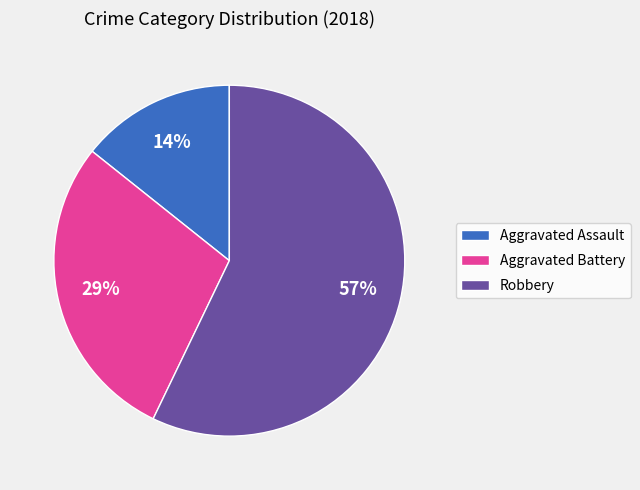

What is the ratio of the value at Aggravated Battery to the value at Robbery?

0.5